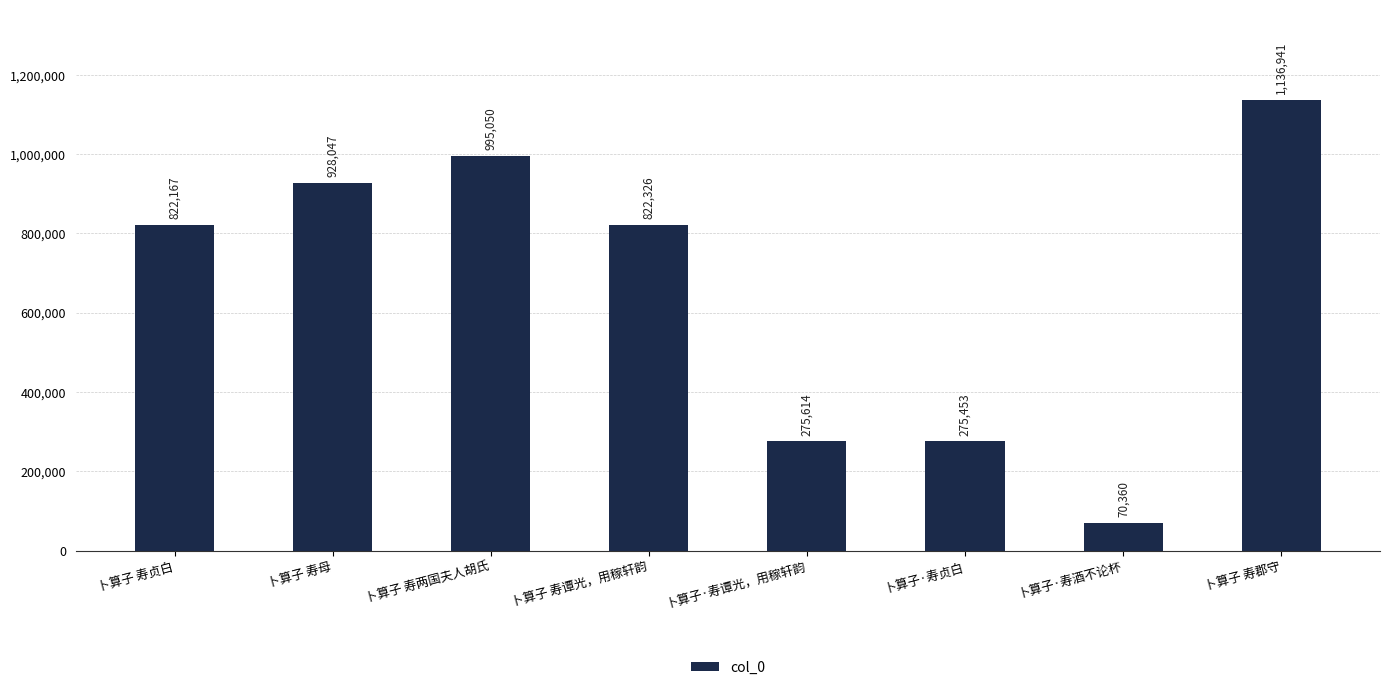

Does the chart contain any negative values?

No